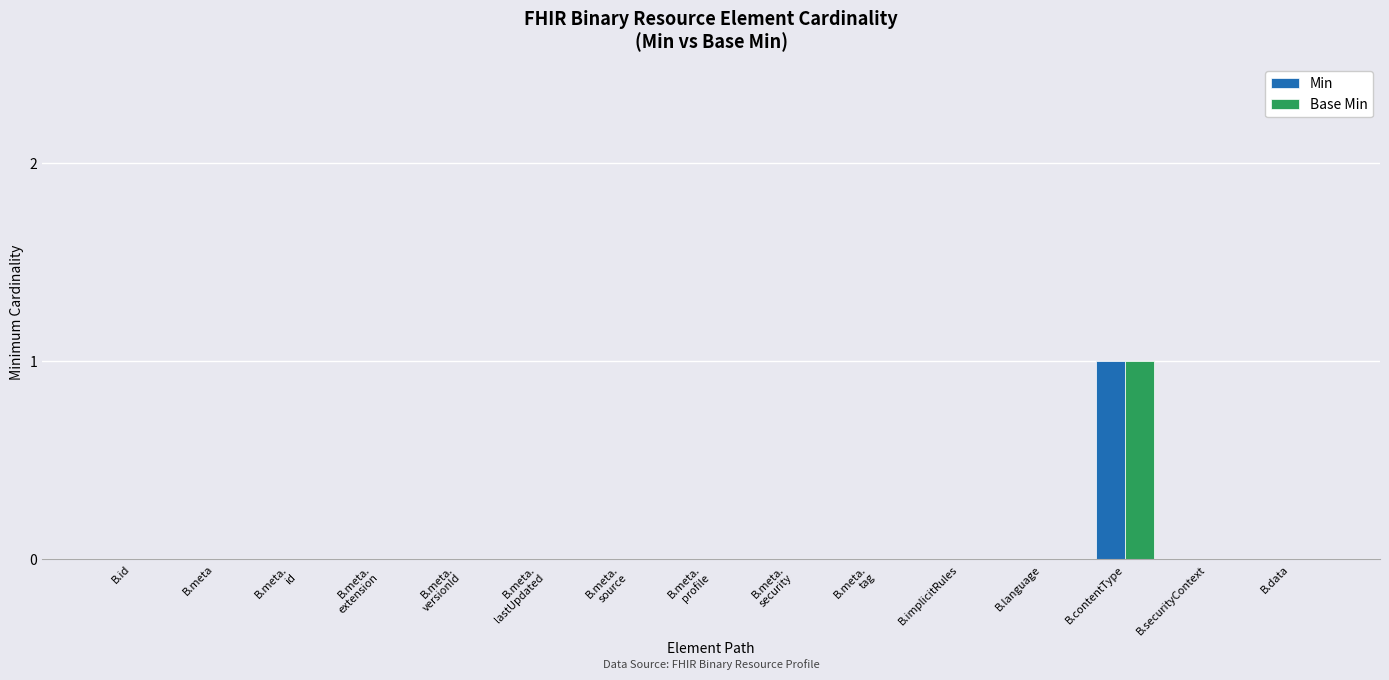

Which category has the highest value across all series?

B.contentType